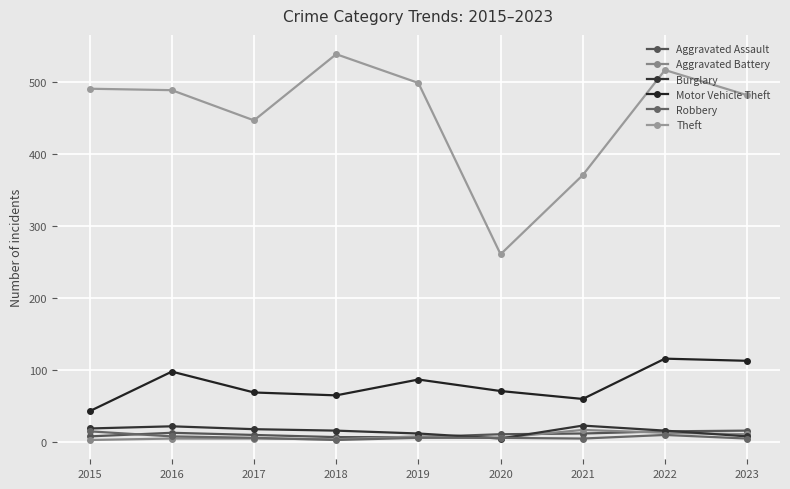

Reading right to left, what are all the values shown in this chart?

Aggravated Assault: 2023=16	2022=15	2021=12	2020=11	2019=7	2018=7	2017=10	2016=13	2015=8
Aggravated Battery: 2023=11	2022=13	2021=17	2020=6	2019=8	2018=4	2017=5	2016=5	2015=3
Burglary: 2023=8	2022=16	2021=23	2020=5	2019=12	2018=16	2017=18	2016=22	2015=19
Motor Vehicle Theft: 2023=113	2022=116	2021=60	2020=71	2019=87	2018=65	2017=69	2016=98	2015=43
Robbery: 2023=5	2022=10	2021=5	2020=6	2019=6	2018=3	2017=6	2016=8	2015=15
Theft: 2023=482	2022=517	2021=371	2020=261	2019=499	2018=539	2017=447	2016=489	2015=491